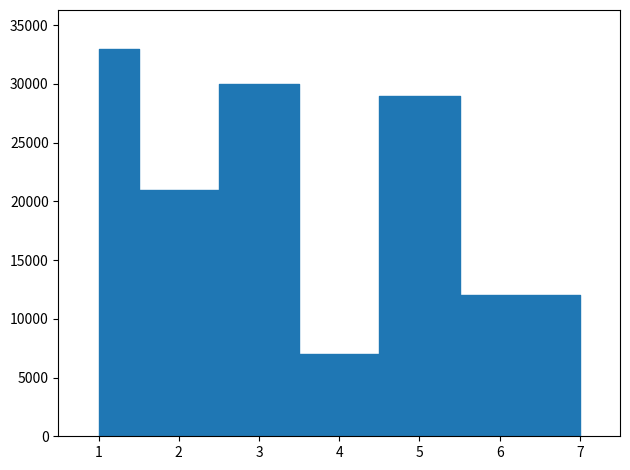

How many categories are shown in the chart?

7